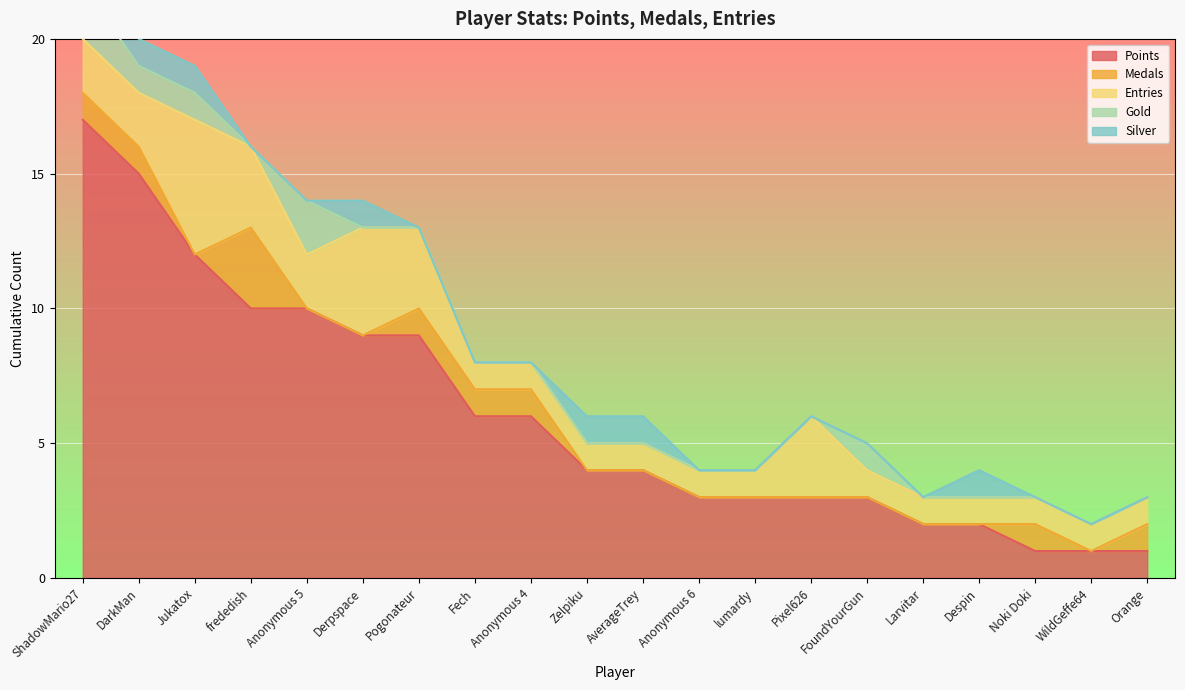

Count the number of categories in the chart.

20